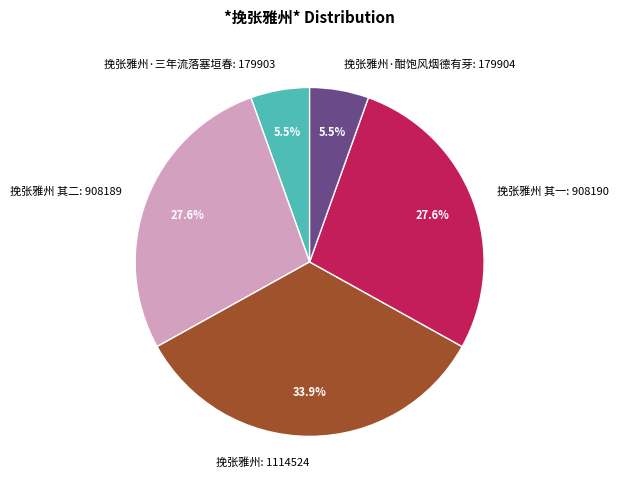

How many slices are in this pie chart?

5